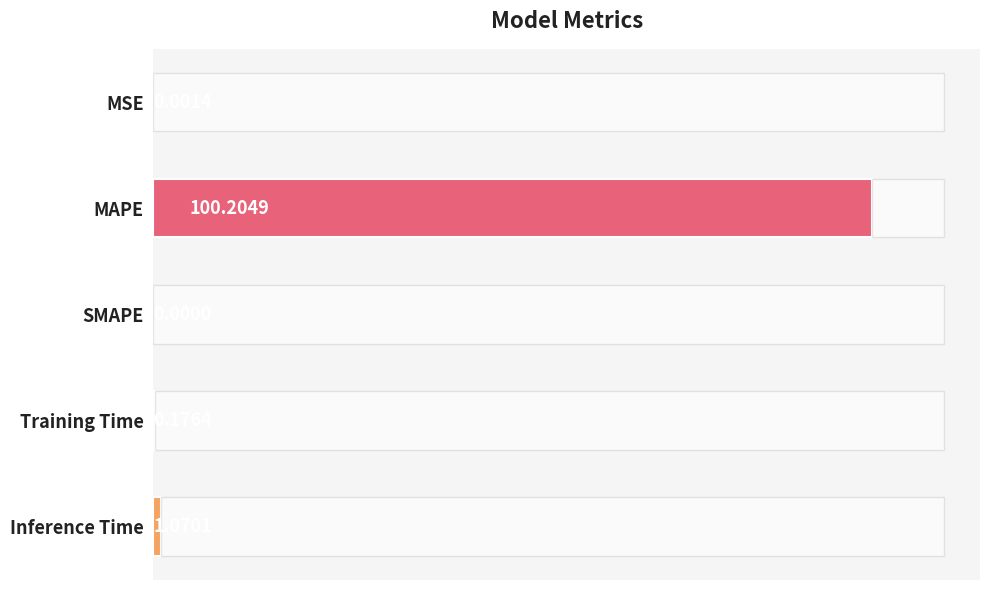

Are the bars horizontal?

Yes